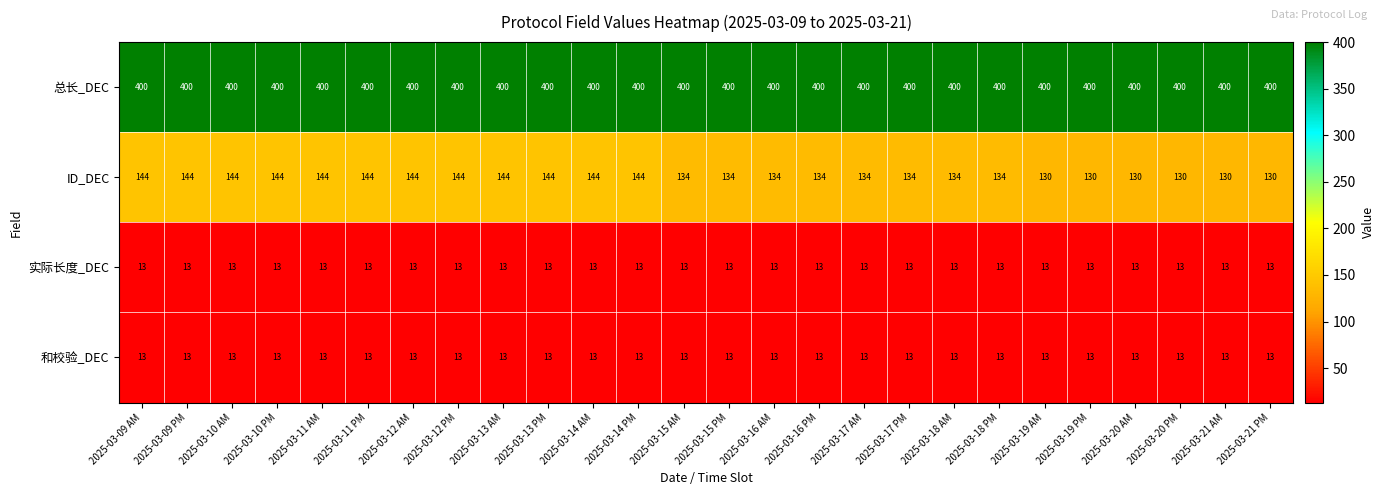

What is the spread (max minus min) of values at 2025-03-13 AM?

387